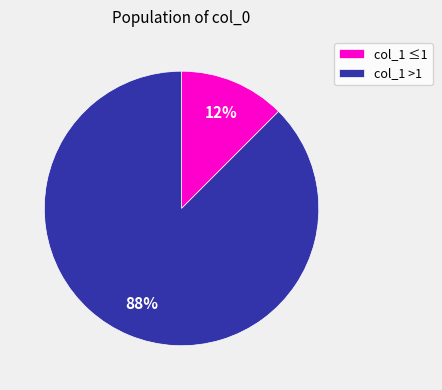

Between col_1 ≤1 and col_1 >1, which is larger?

col_1 >1